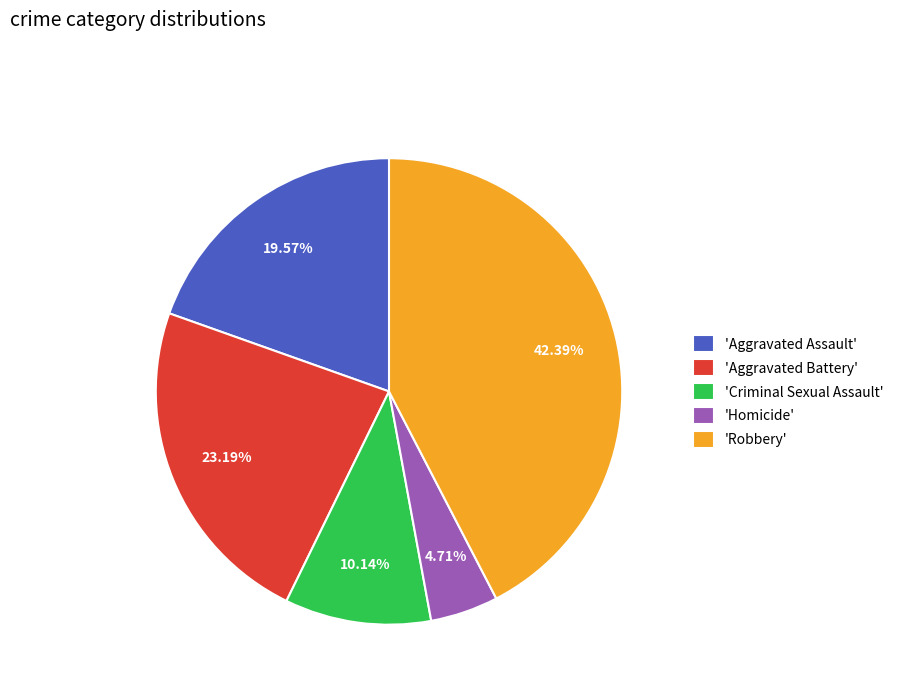

What is the ratio of the value at 'Criminal Sexual Assault' to the value at 'Aggravated Assault'?

0.5